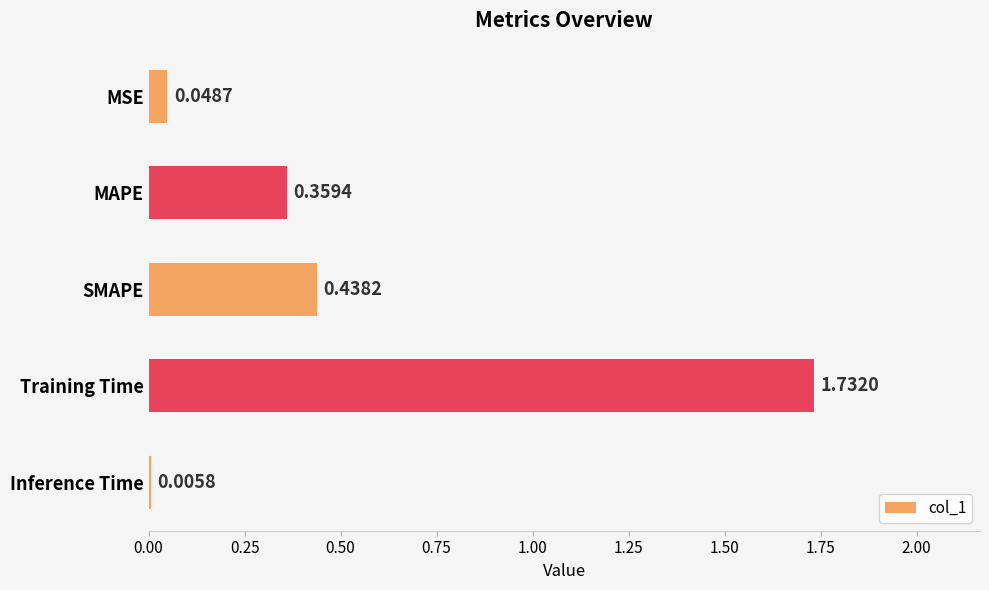

Where is the data nearest to the value 0?

Inference Time